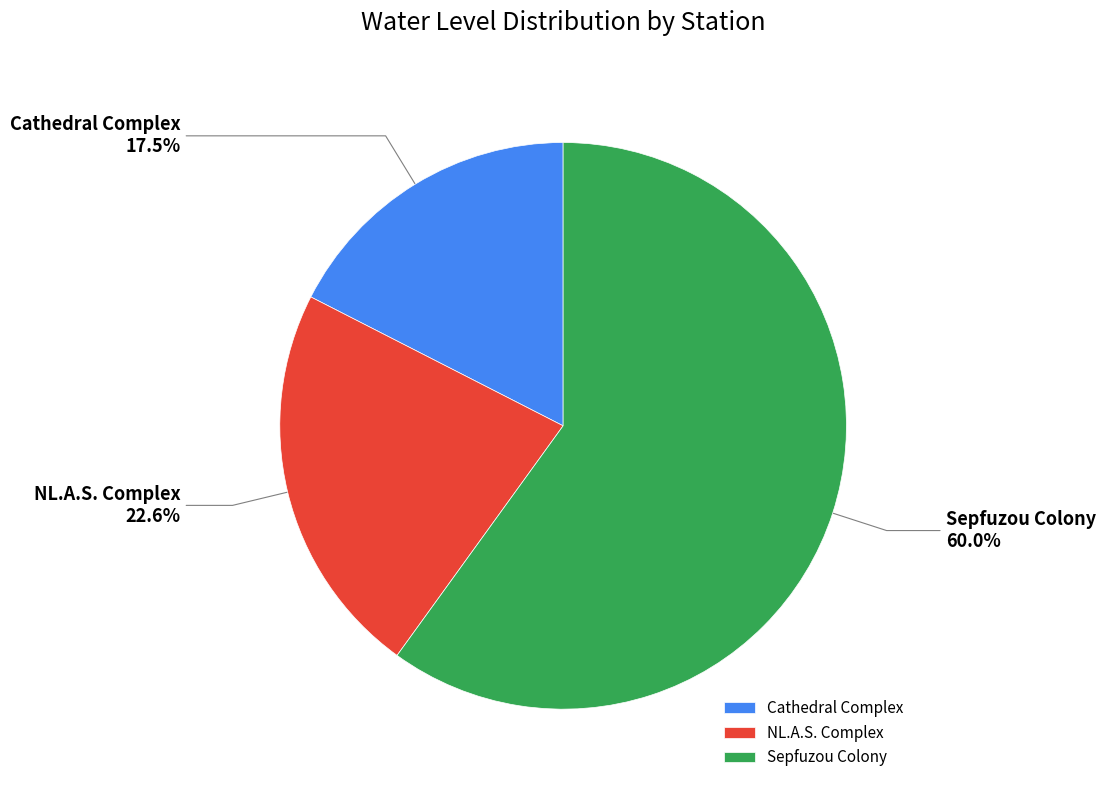

To the nearest percent, what is the difference between the Cathedral Complex and Sepfuzou Colony slice percentages?

42%